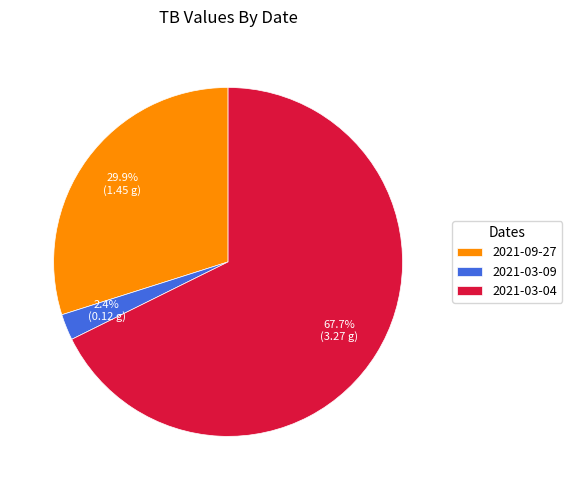

Rank the categories by value from lowest to highest.

2021-03-09, 2021-09-27, 2021-03-04